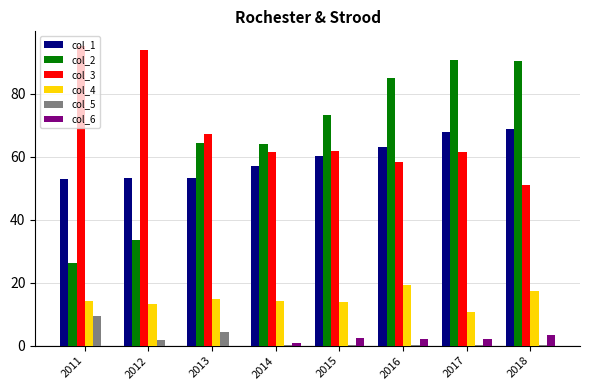

The value of col_4 at 2018 is 5.8. True or false?

False